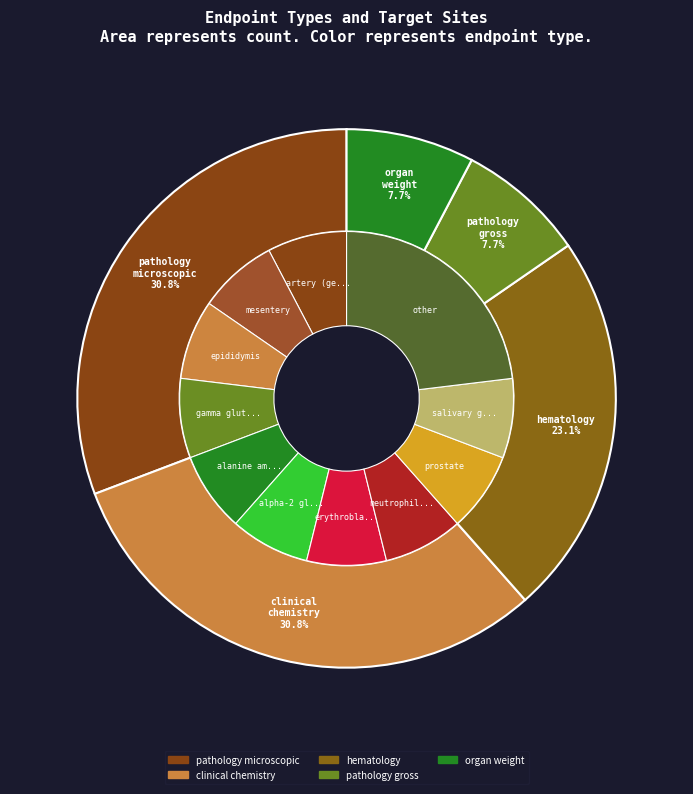

Is it true that organ weight is 15% of the pie?

False